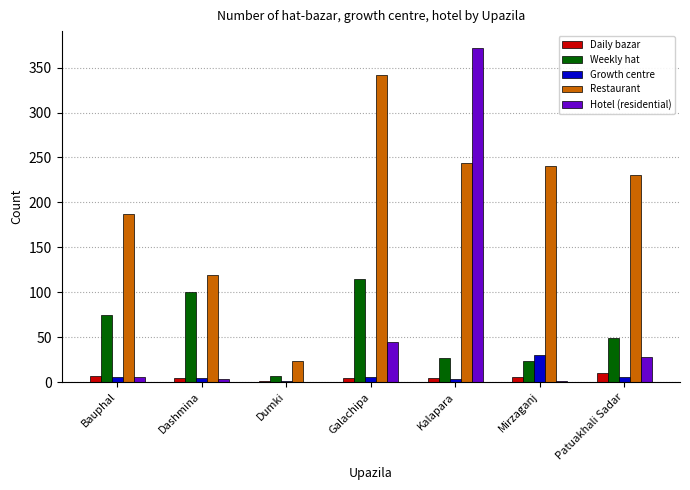

What is the maximum value for Daily bazar?

10